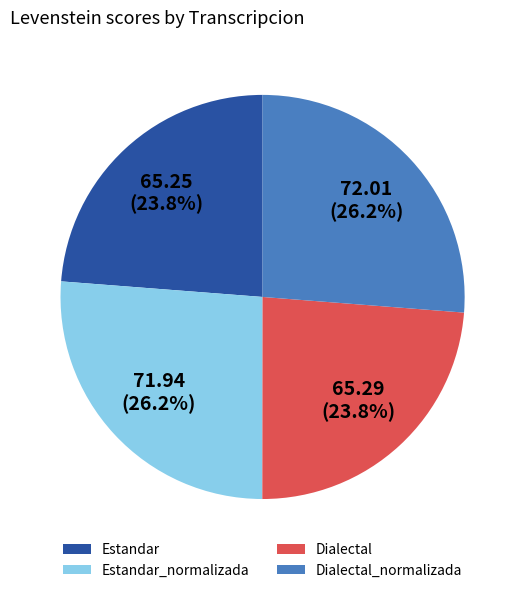

Is there any slice that represents more than half of the pie?

No